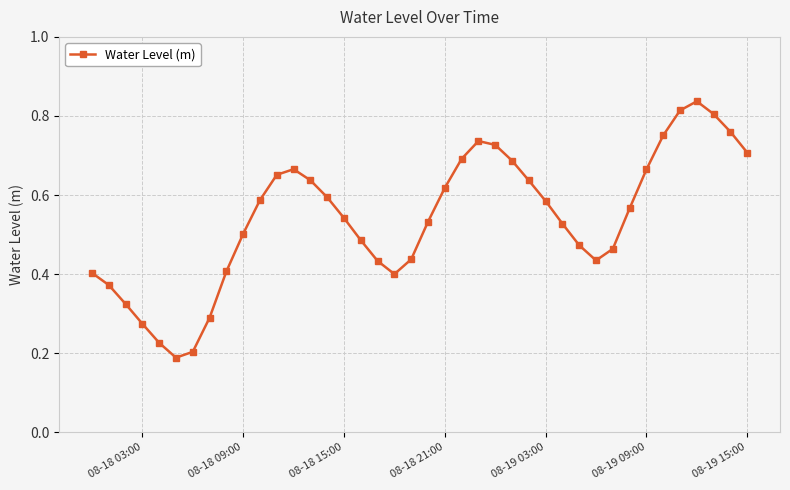

How many interior local peaks (higher than both neighbors) does the data have?

3